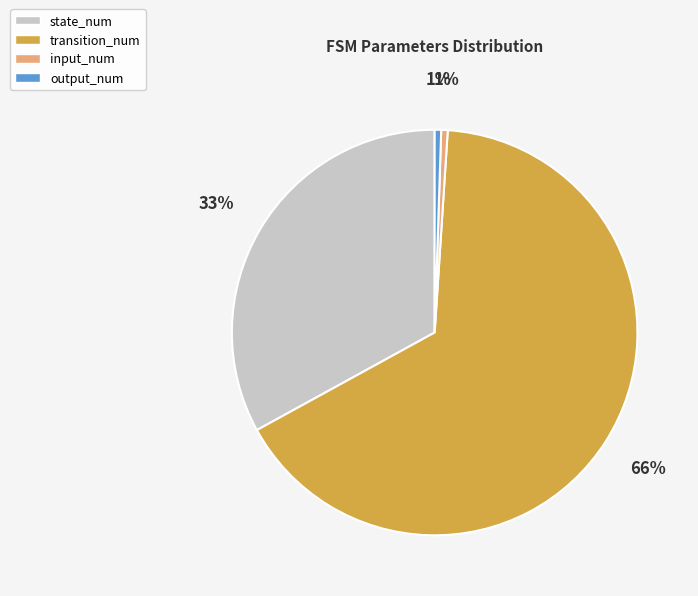

Do transition_num and output_num together represent more than half of the pie?

Yes